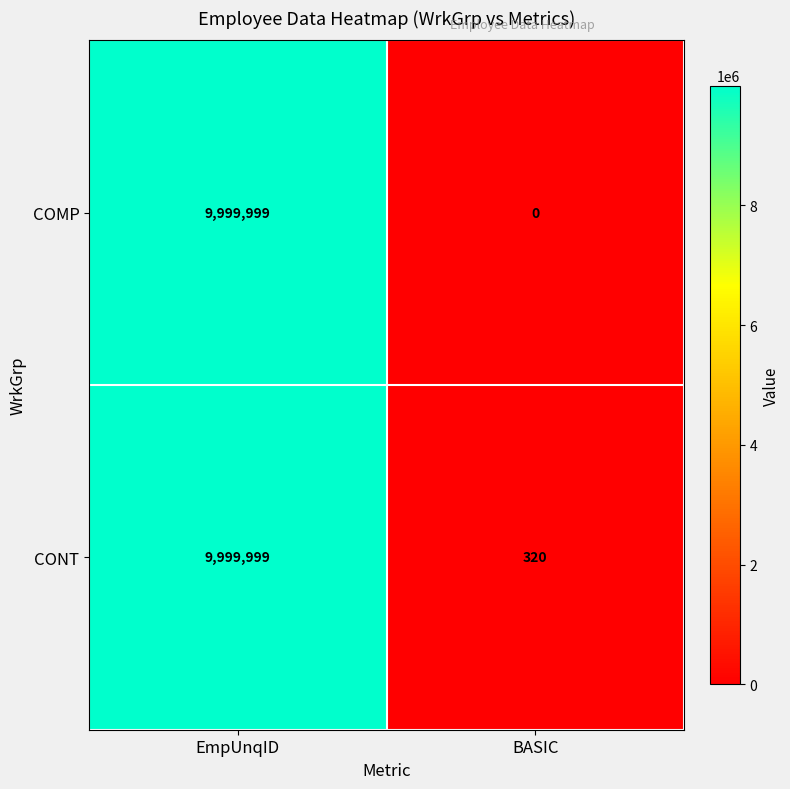

Rank the series by their average value, from lowest to highest.

COMP, CONT